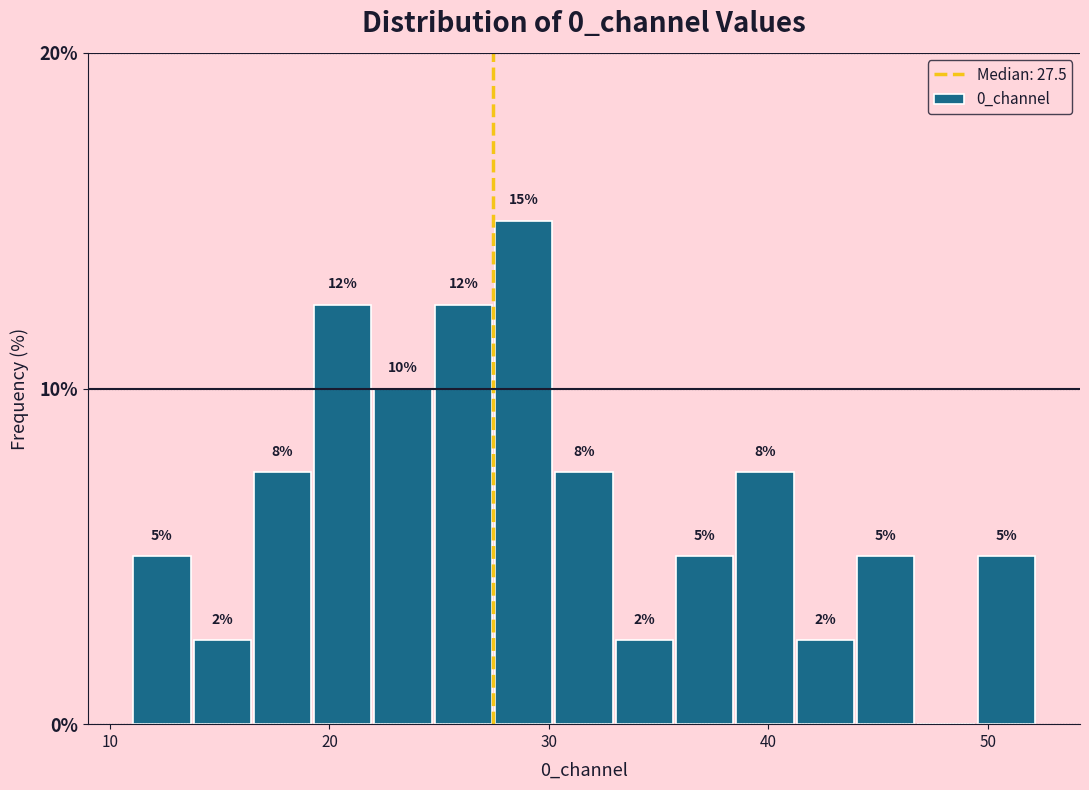

Read against the x-axis, roughly where is the centre of the tallest bar?

29